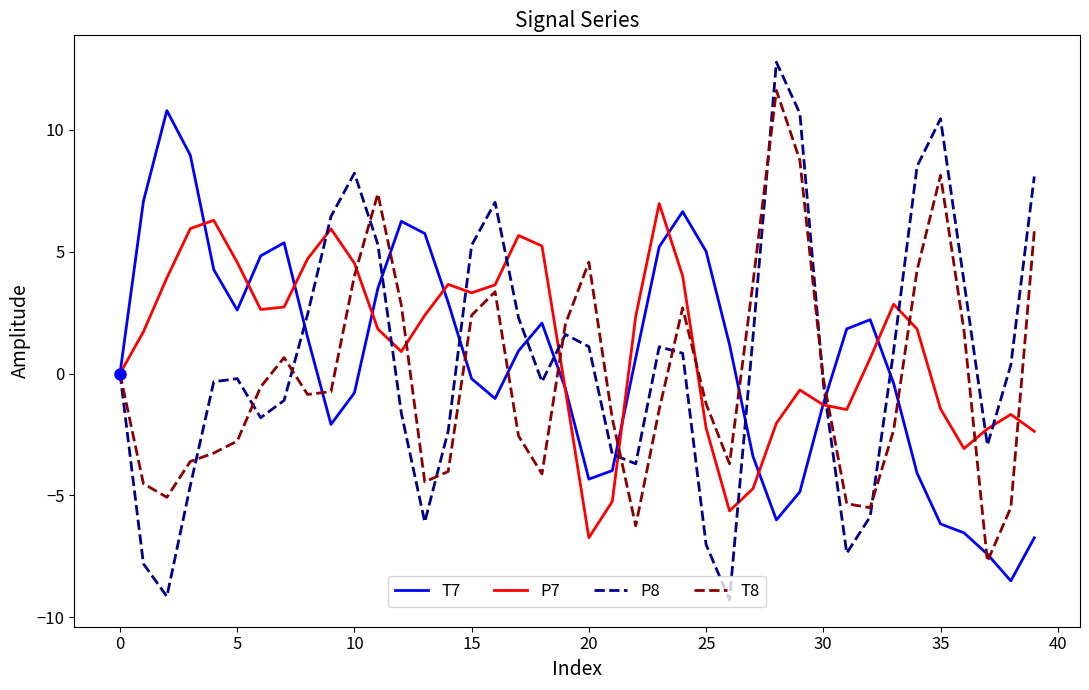

What is the maximum value for T8?

11.6